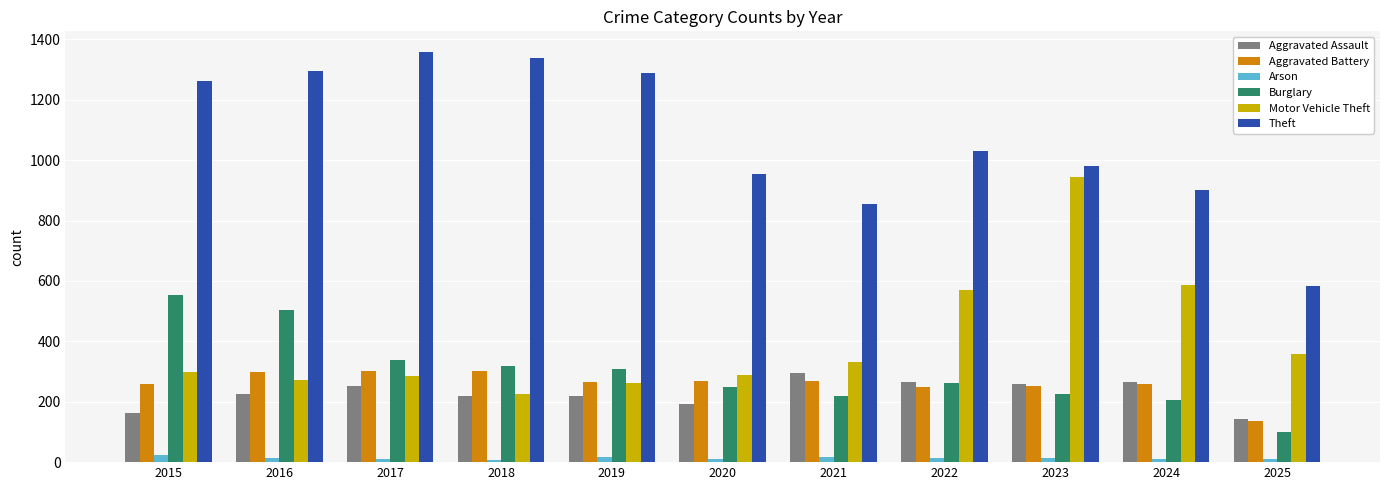

The Aggravated Battery series shows 270 at 2021. True or false?

True